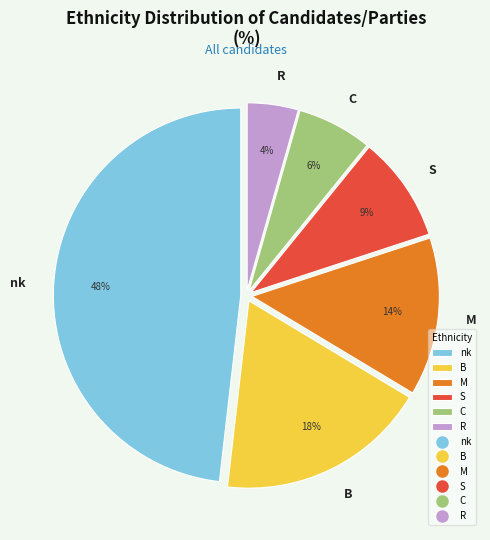

Is R the majority of the pie?

No